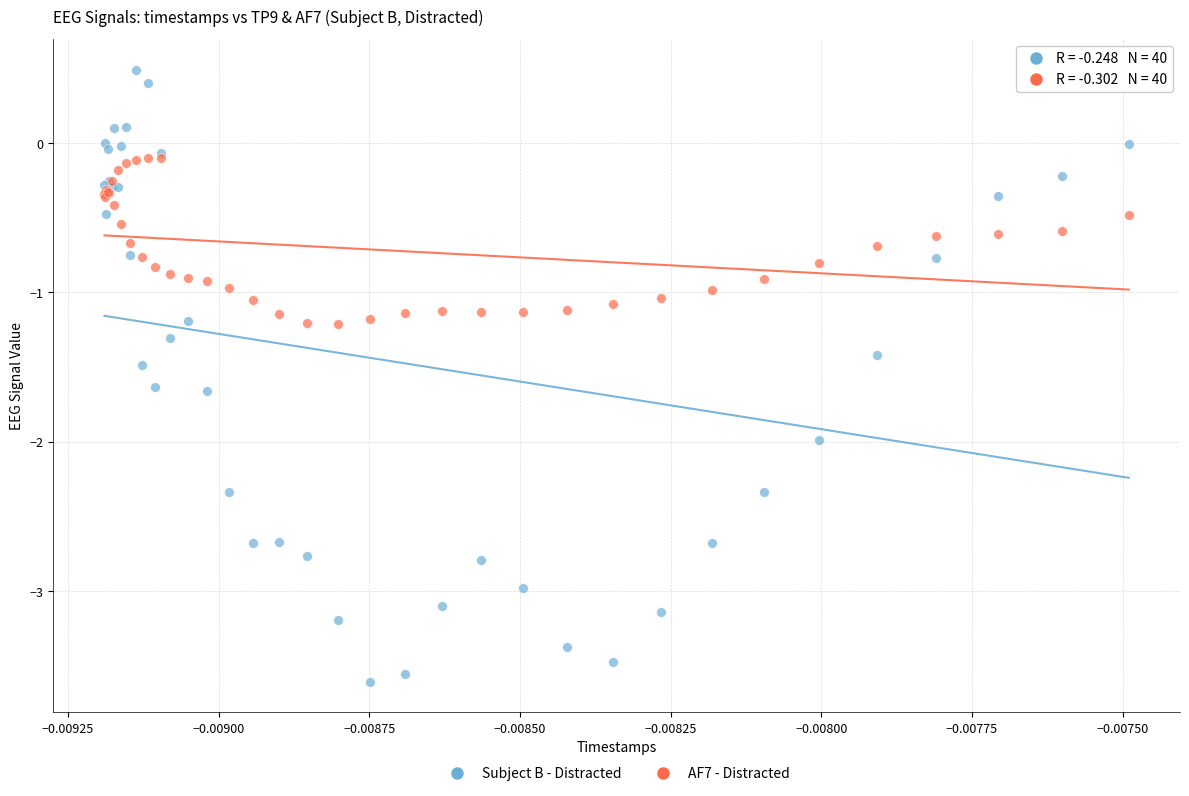

Which series contains the lowest Y value?

Subject B - Distracted